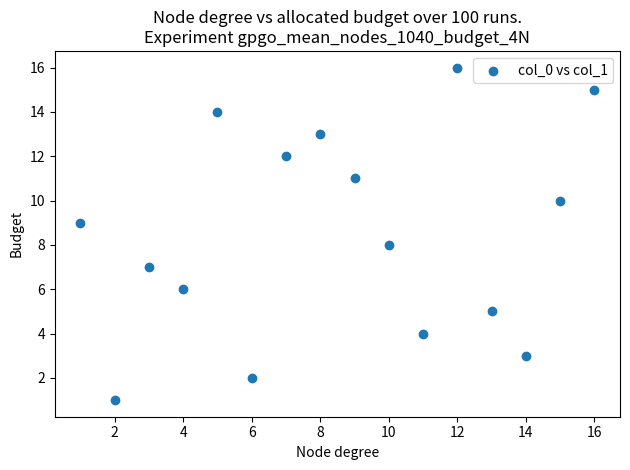

What is the range of Y values (max minus min)?

15